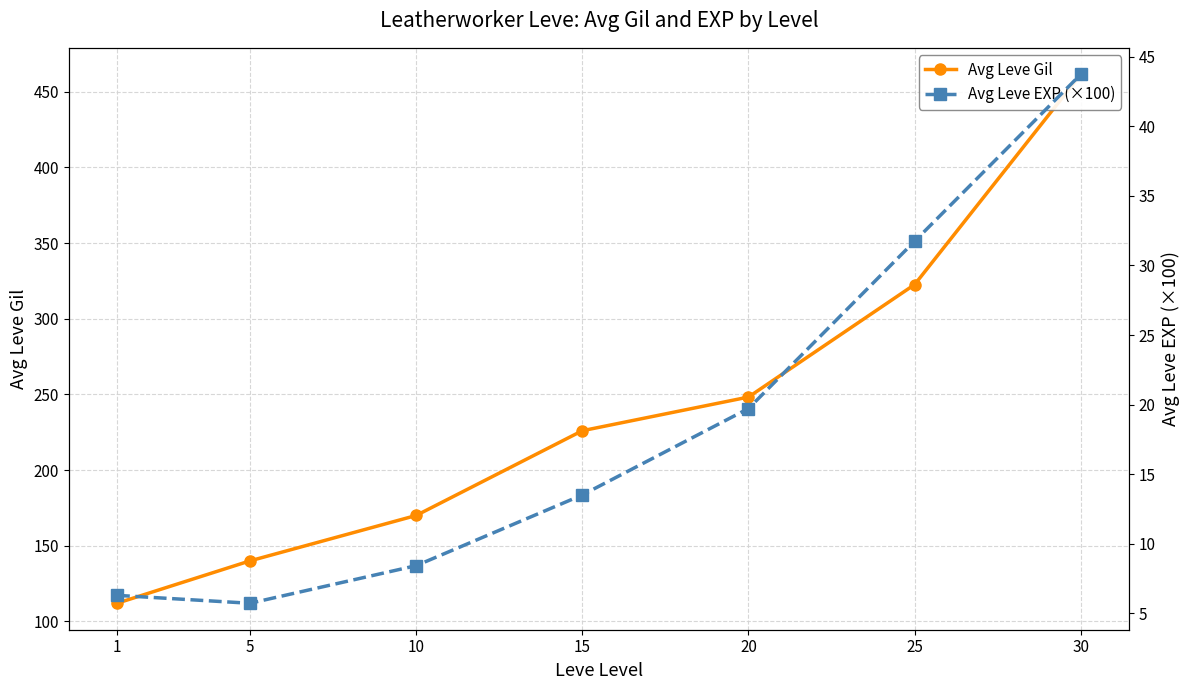

True or false: Avg Leve EXP (×100) and Avg Leve Gil intersect in this chart.

False